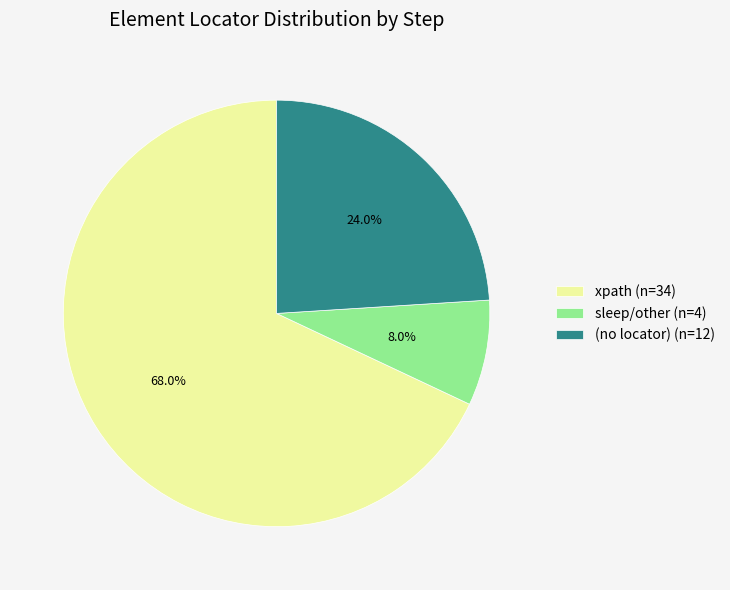

What is the majority slice?

xpath (n=34)